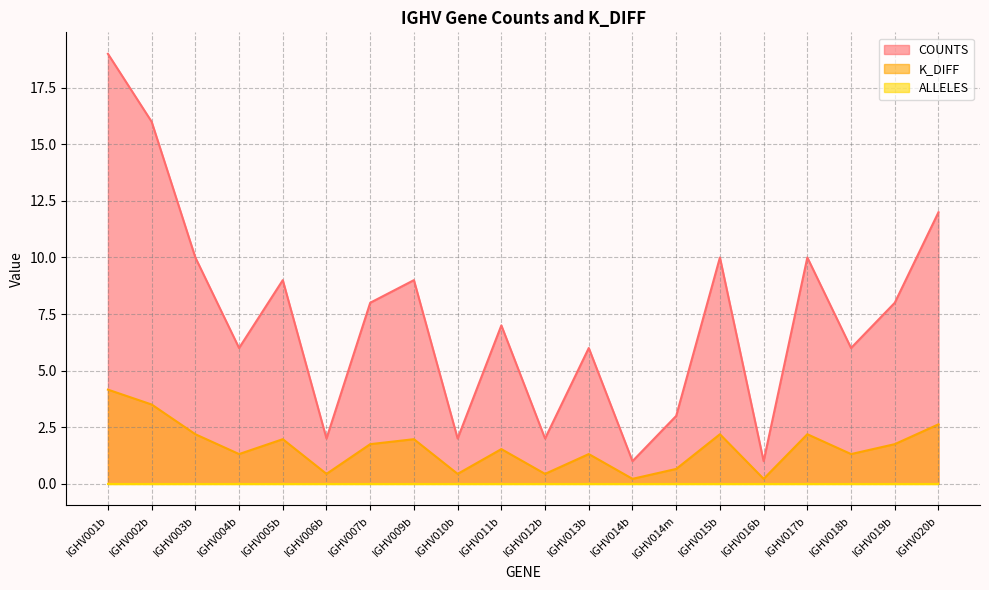

What is the greatest value displayed?

19.0